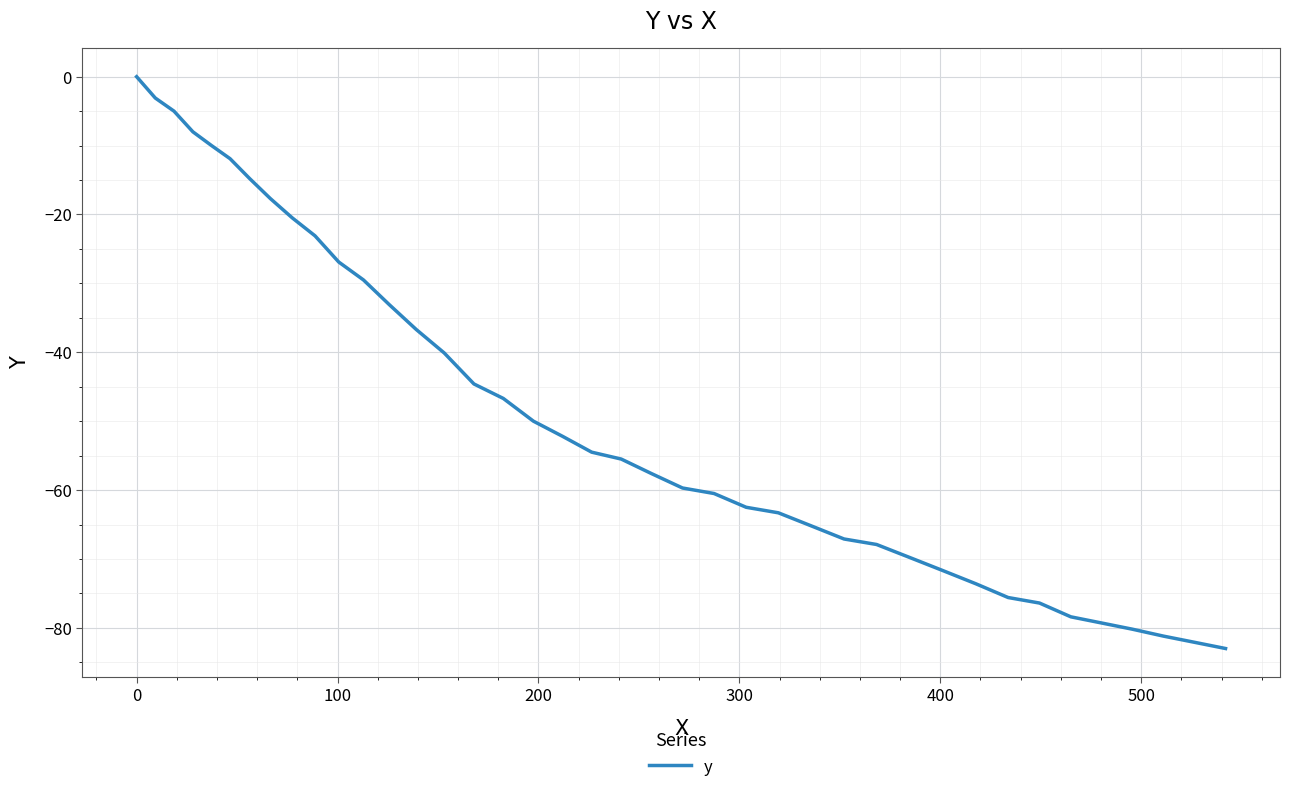

What is the difference between the maximum and minimum values?

83.0